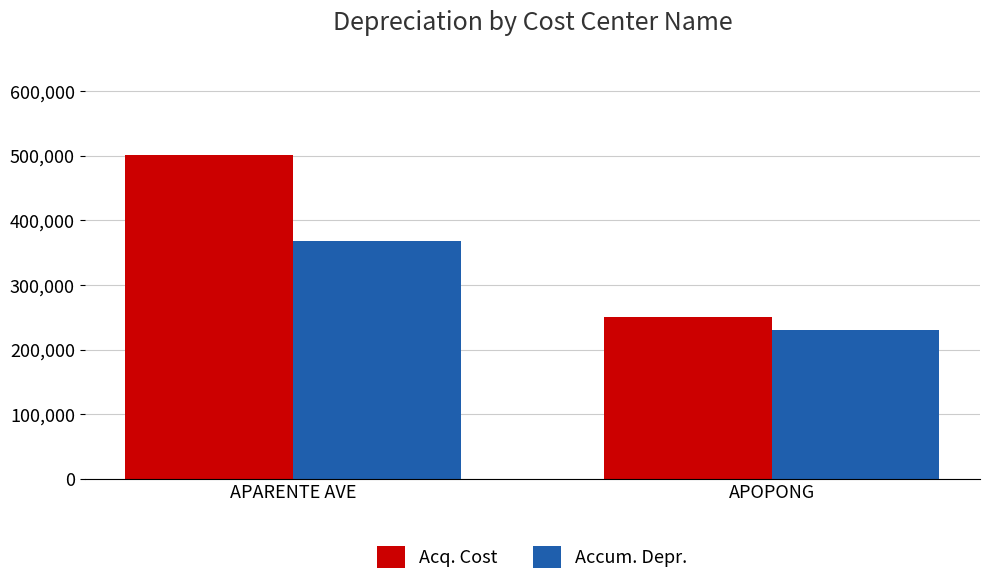

Which category has the lowest value in the Accum. Depr. series?

APOPONG